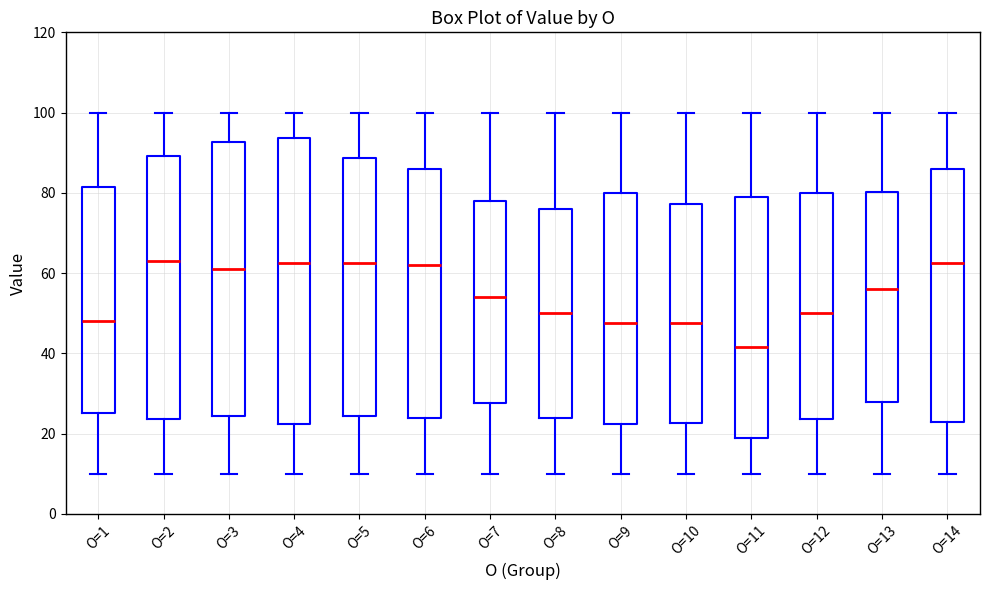

Reading left to right, read every box against the y-axis: the position of its median line, the range the box covers, and the ends of its whiskers. The values are not printed on the chart, so give them approximately, as read against the axis.

O=1: median 48, box 26 to 82, whiskers 10 to 100
O=2: median 64, box 24 to 90, whiskers 10 to 100
O=3: median 62, box 24 to 92, whiskers 10 to 100
O=4: median 62, box 22 to 94, whiskers 10 to 100
O=5: median 62, box 24 to 88, whiskers 10 to 100
O=6: median 62, box 24 to 86, whiskers 10 to 100
O=7: median 54, box 28 to 78, whiskers 10 to 100
O=8: median 50, box 24 to 76, whiskers 10 to 100
O=9: median 48, box 22 to 80, whiskers 10 to 100
O=10: median 48, box 22 to 78, whiskers 10 to 100
O=11: median 42, box 20 to 80, whiskers 10 to 100
O=12: median 50, box 24 to 80, whiskers 10 to 100
O=13: median 56, box 28 to 80, whiskers 10 to 100
O=14: median 62, box 24 to 86, whiskers 10 to 100